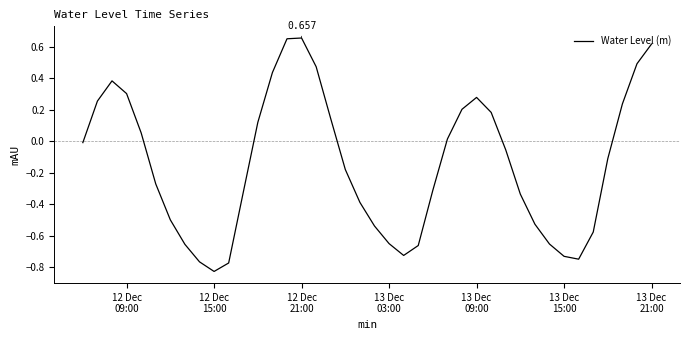

Does the chart have visible grid lines?

No